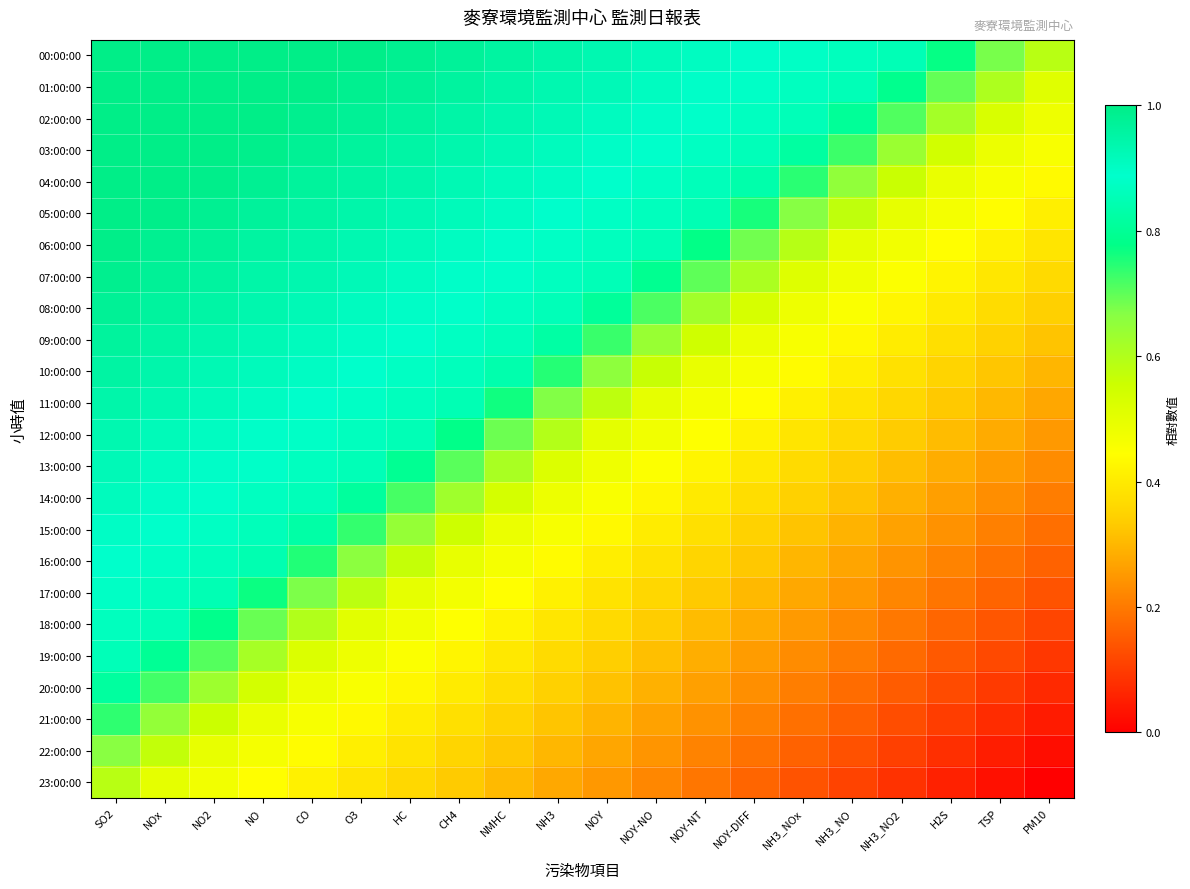

List the series in order of their peak value, lowest first.

23:00:00, 22:00:00, 21:00:00, 20:00:00, 19:00:00, 18:00:00, 17:00:00, 16:00:00, 15:00:00, 14:00:00, 13:00:00, 12:00:00, 11:00:00, 10:00:00, 09:00:00, 08:00:00, 07:00:00, 06:00:00, 00:00:00, 01:00:00, 02:00:00, 03:00:00, 04:00:00, 05:00:00